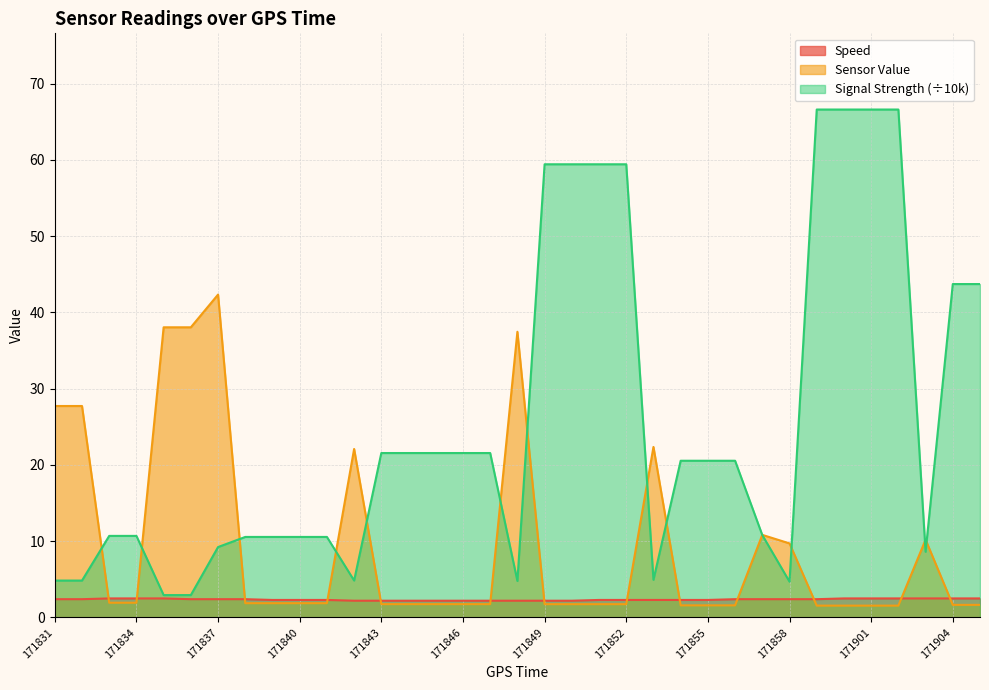

What is the maximum value for Signal Strength?

66.6